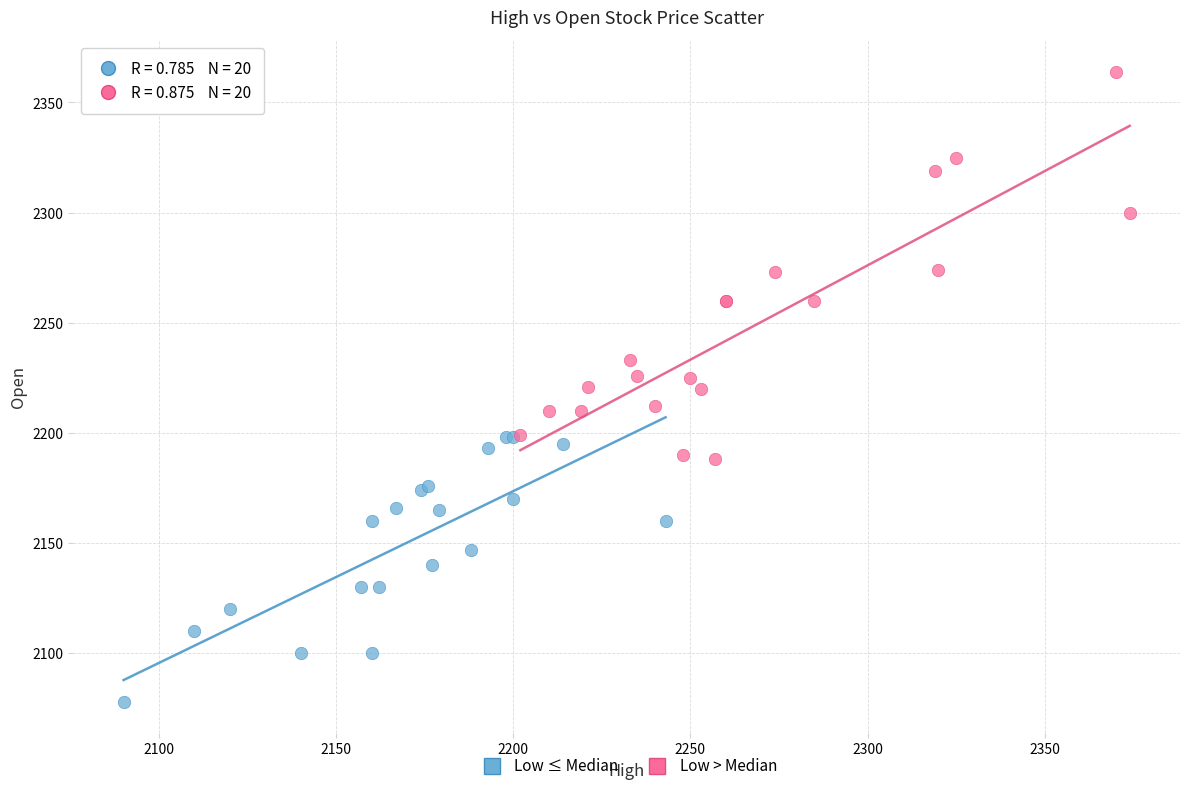

Which series contains the highest Y value?

Low > Median